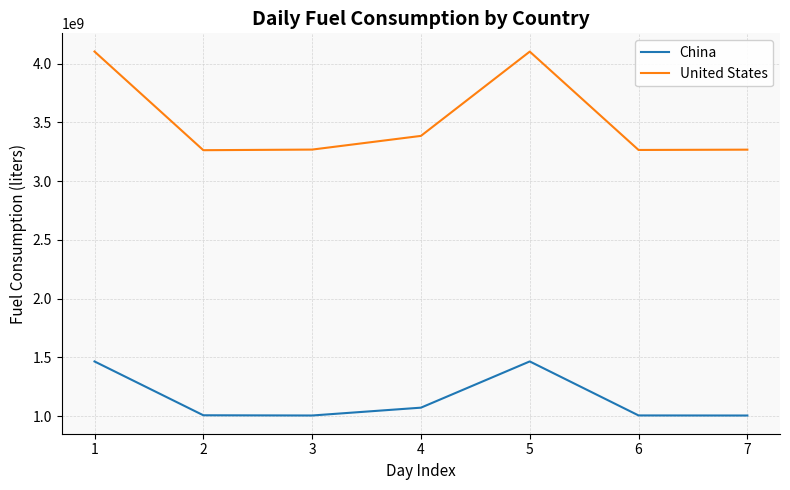

List the series in order of their peak value, highest first.

United States, China